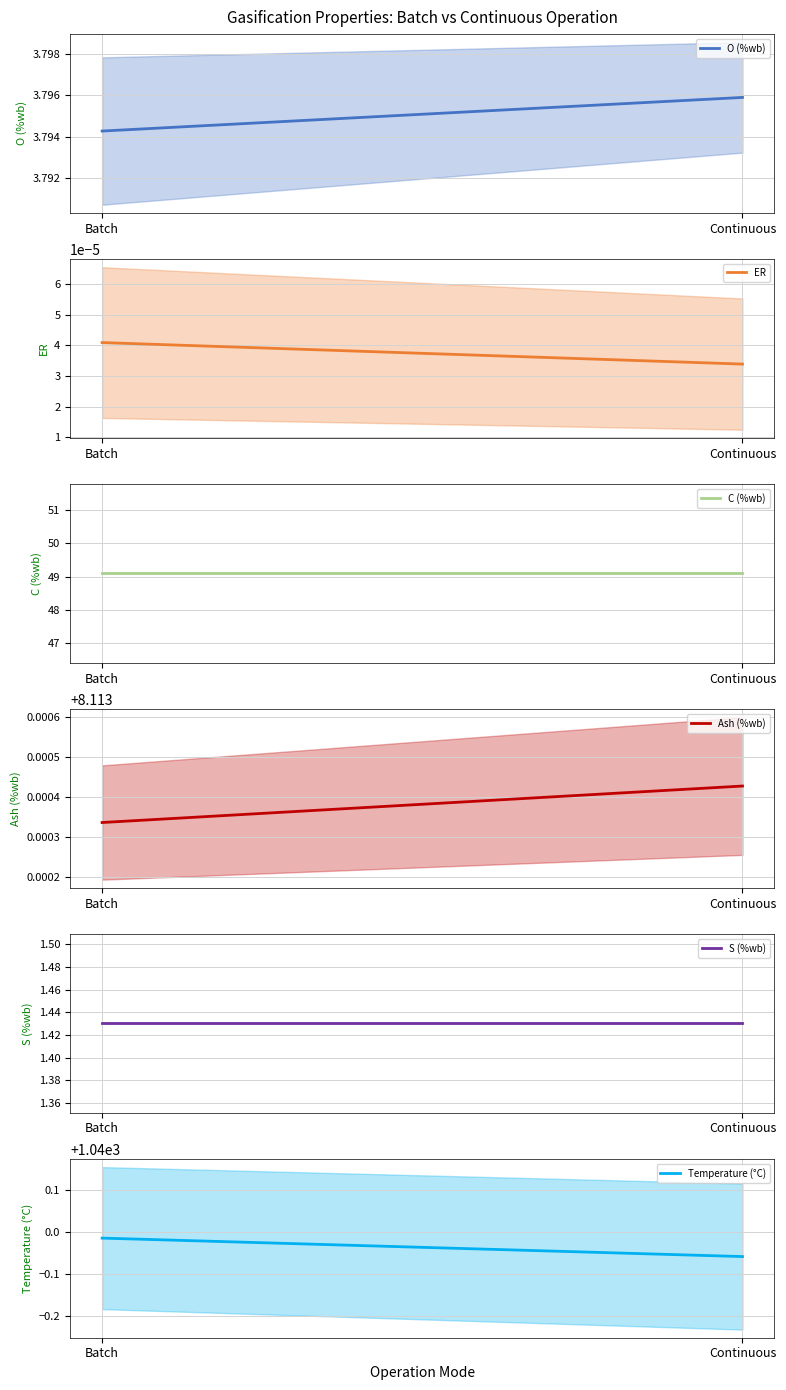

What are all the series names shown in the legend?

O (%wb), ER, C (%wb), Ash (%wb), S (%wb), Temperature (°C)